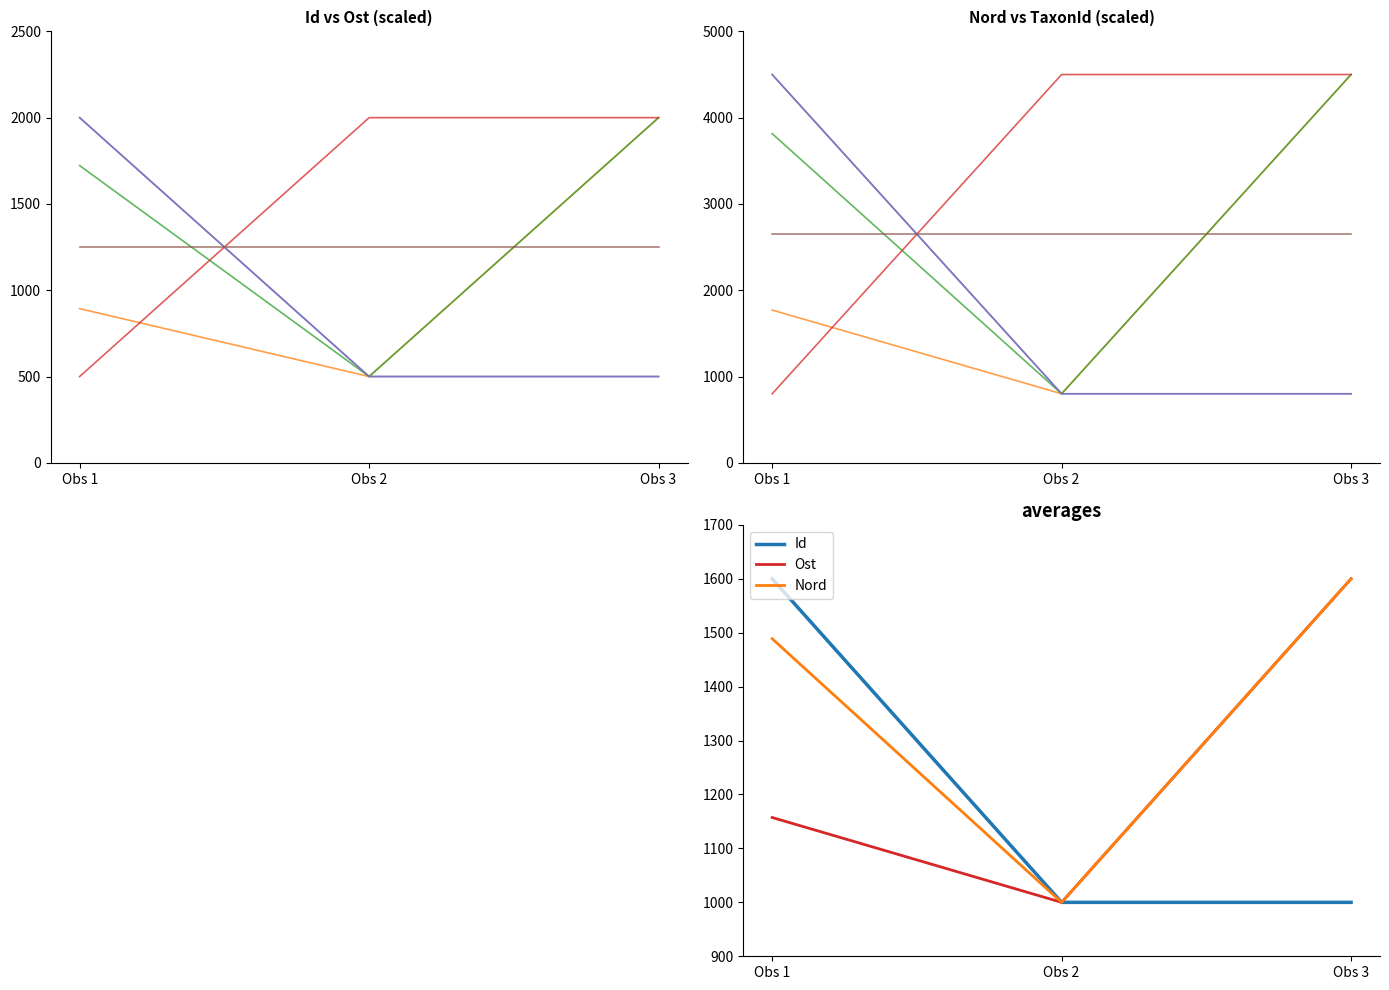

Reading left to right, transcribe all the data shown in this chart.

Id: 1600.0	1000.0	1000.0
Ost: 1157.4	1000.0	1600.0
Nord: 1488.9	1000.0	1600.0
Taxonsorteringsordning: 800.0	4500.0	4500.0
TaxonId: 4500.0	800.0	800.0
Noggrannhet: 2650.0	2650.0	2650.0